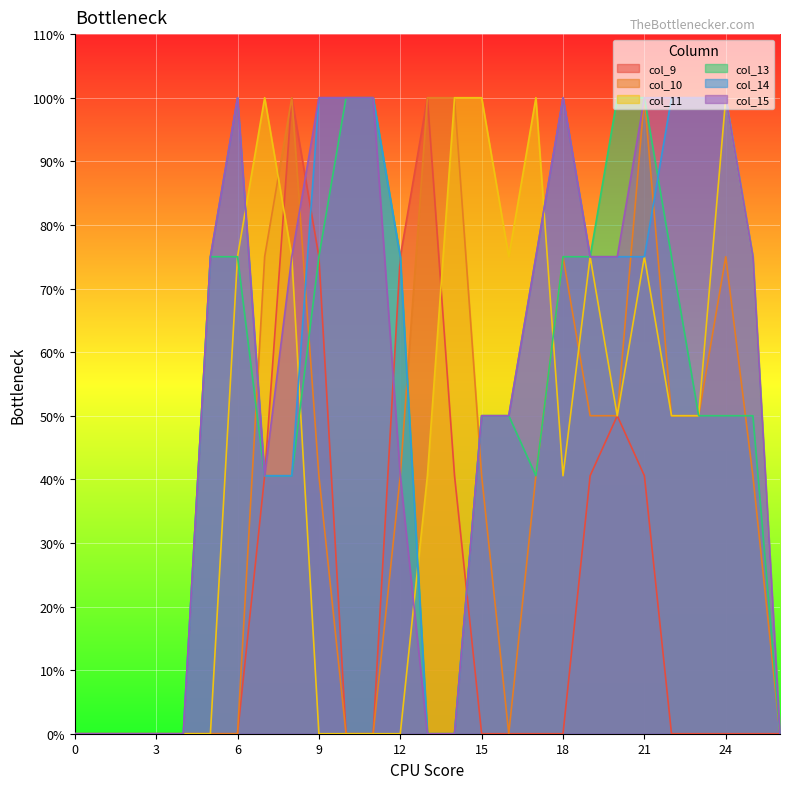

What is the maximum value for col_10?

2.0